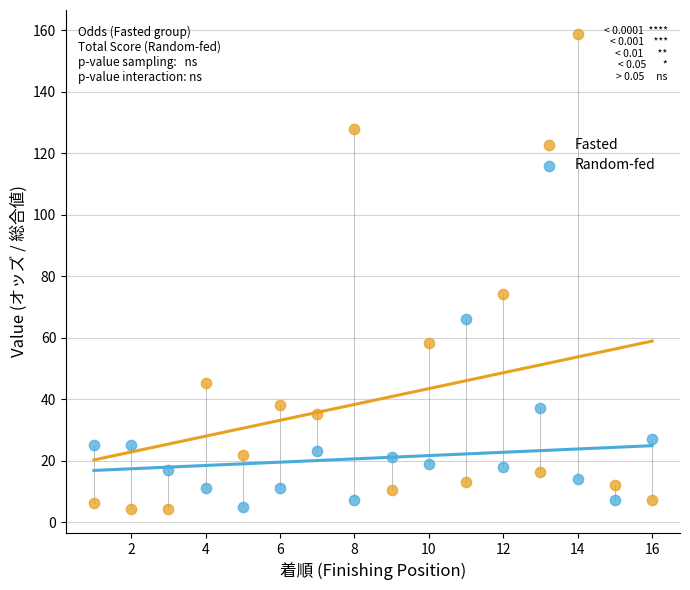

Across all series, what Y value is closest to 81?

74.2